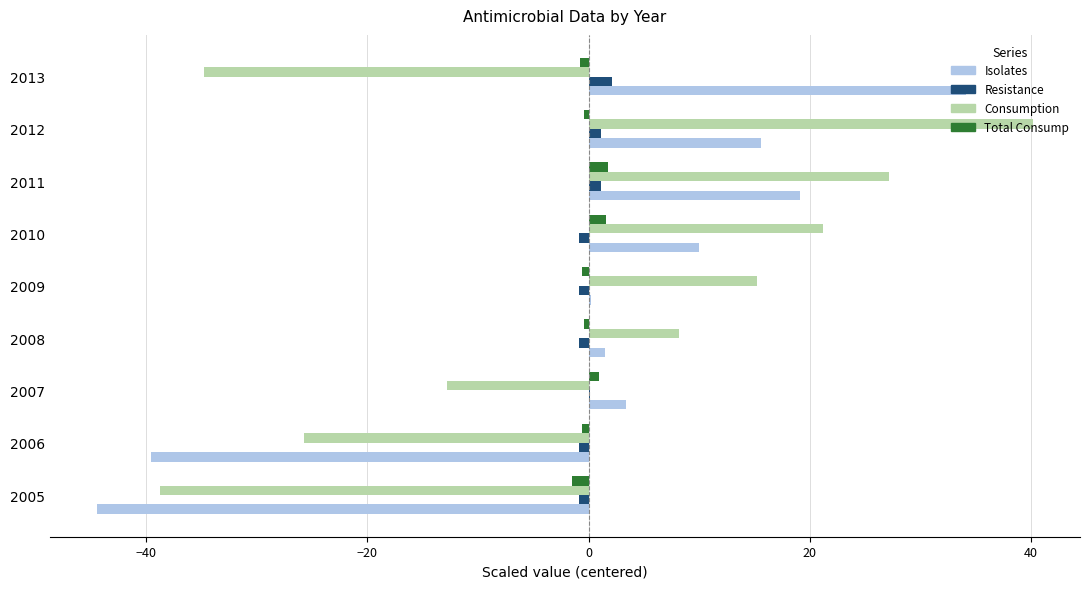

Count the number of categories in the chart.

9